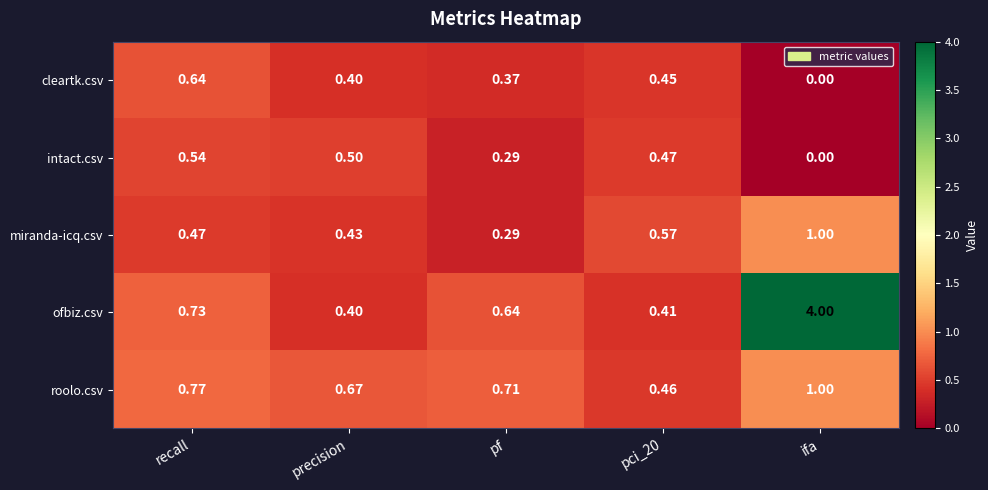

Rank the series at recall from lowest to highest value.

miranda-icq.csv, intact.csv, cleartk.csv, ofbiz.csv, roolo.csv